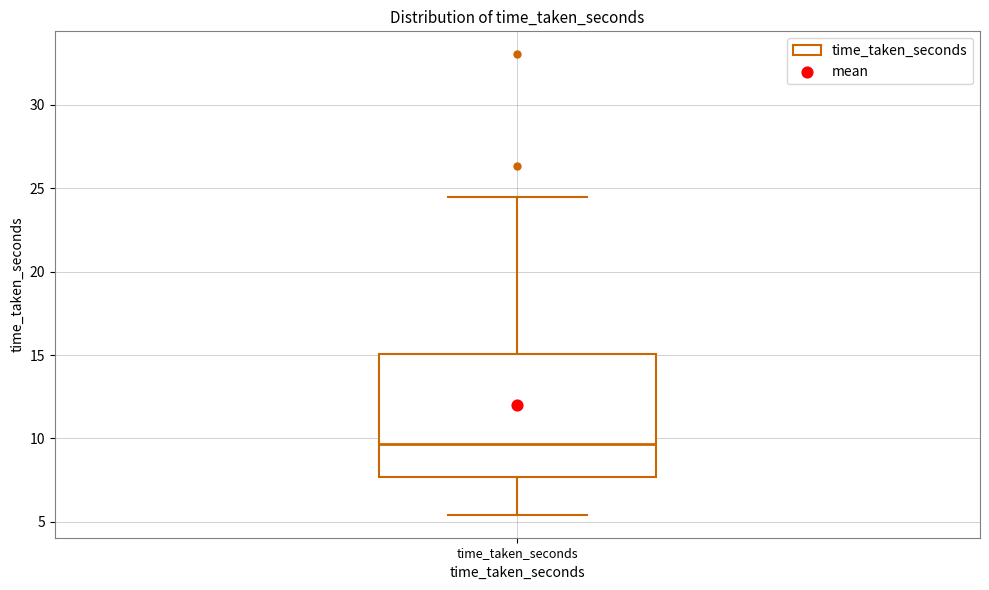

Read this box plot against the y-axis: the position of the median line, the range covered by the box, and the ends of both whiskers. The values are not printed on the chart, so give them approximately, as read against the axis.

median 9.5, box 7.5 to 15.0, whiskers 5.5 to 24.5